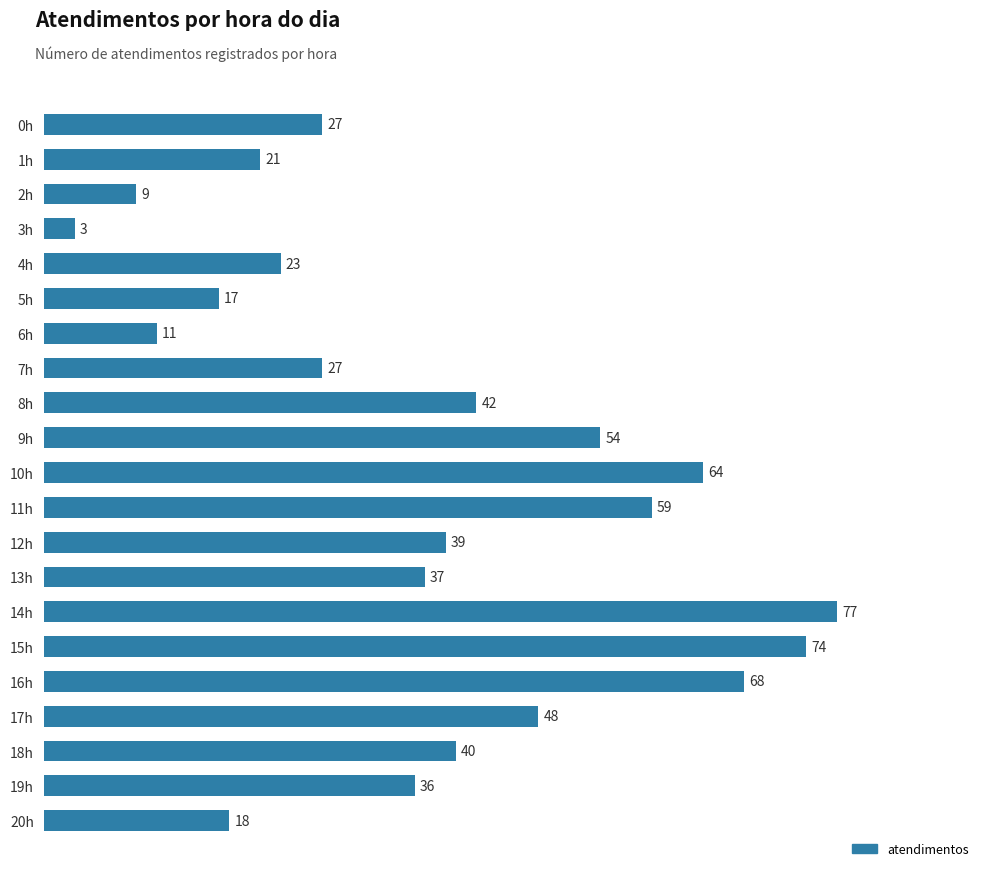

Between 1h and 17h, which is larger?

17h